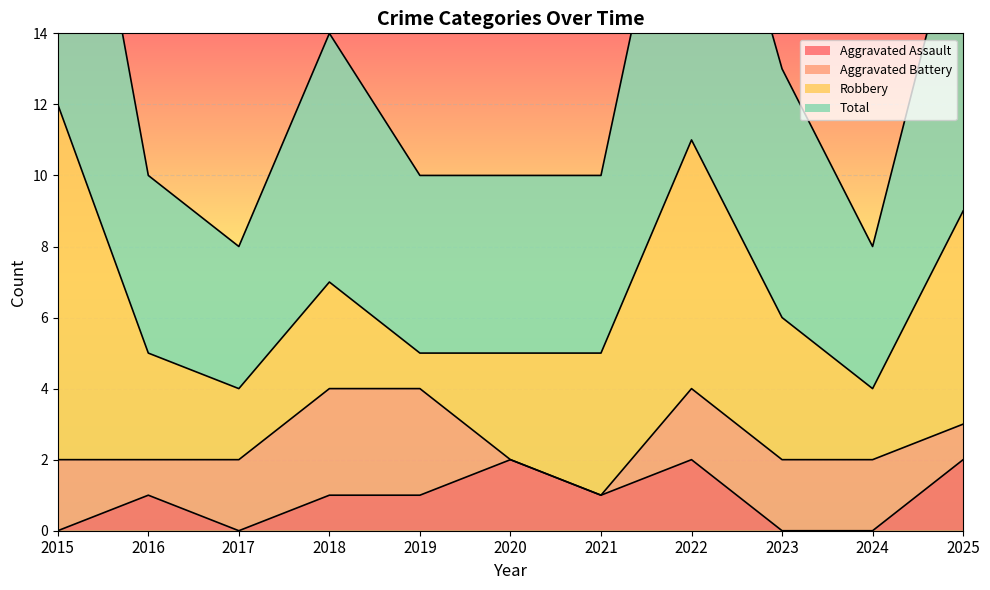

The Aggravated Assault series shows -1 at 2017. True or false?

False